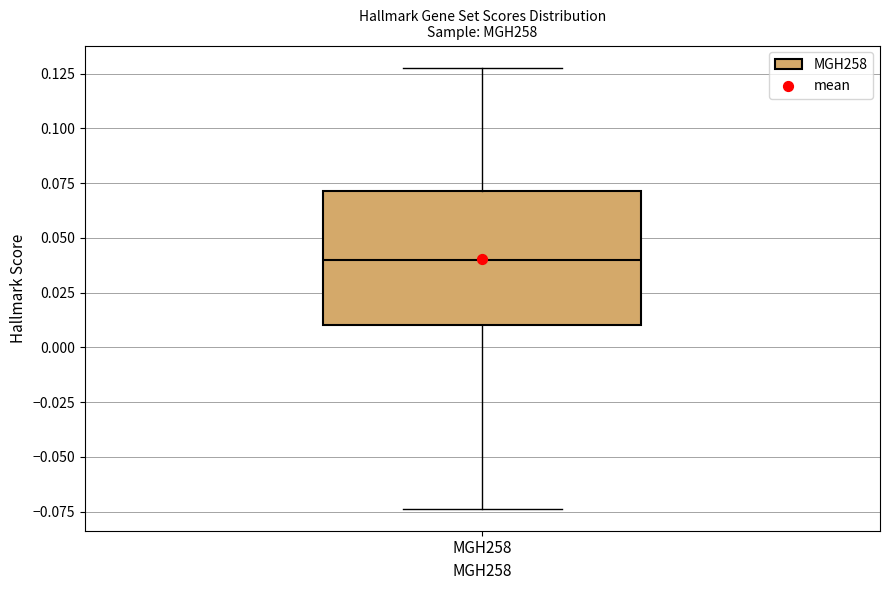

Transcribe this box plot: give where the median line is, the range the box spans, and where the two whiskers end, as read against the y-axis. The values are not printed on the chart, so give them approximately, as read against the axis.

median 0.040, box 0.010 to 0.070, whiskers -0.075 to 0.130